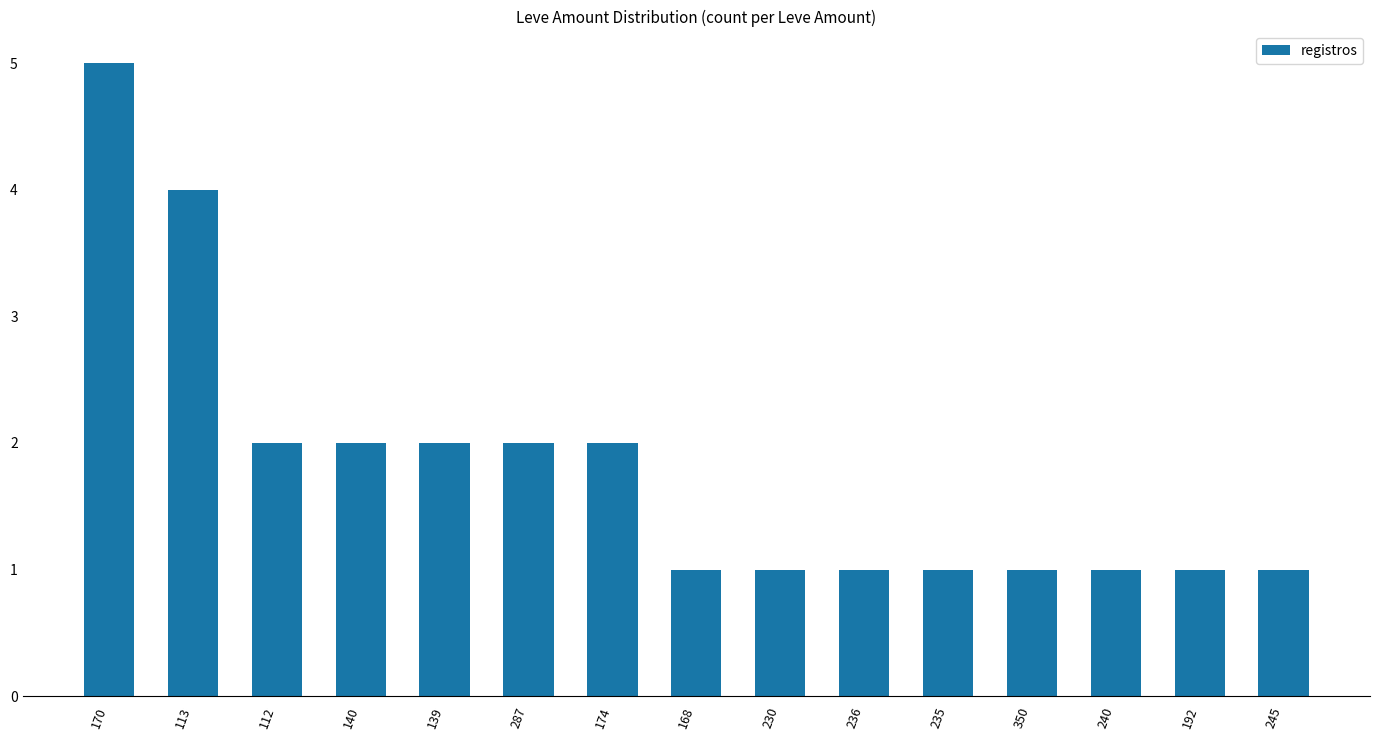

What is the value of the 13th bar from the left?

1